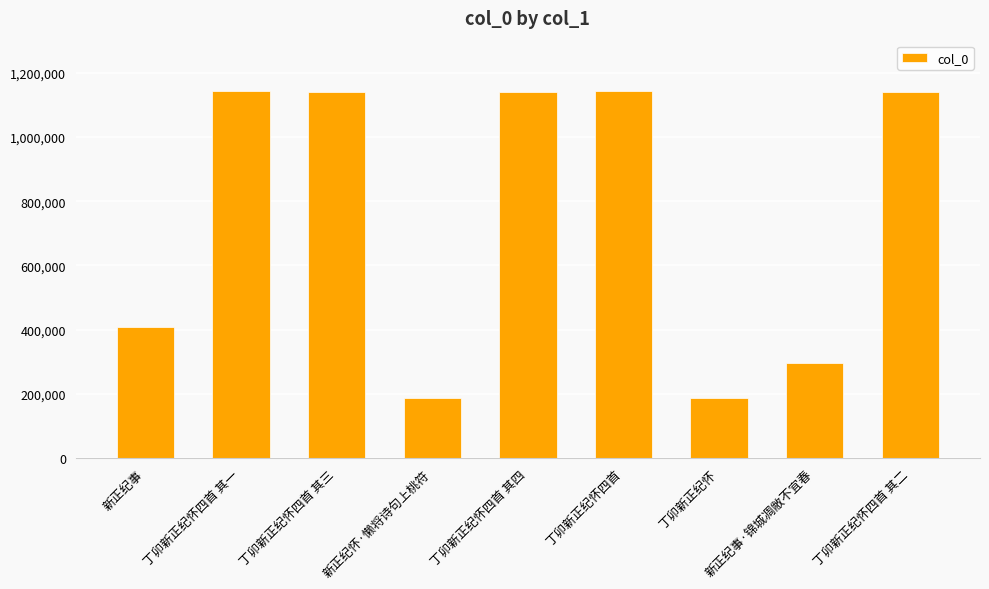

Is it true that the value at 丁卯新正纪怀四首 其二 is 1138651?

True